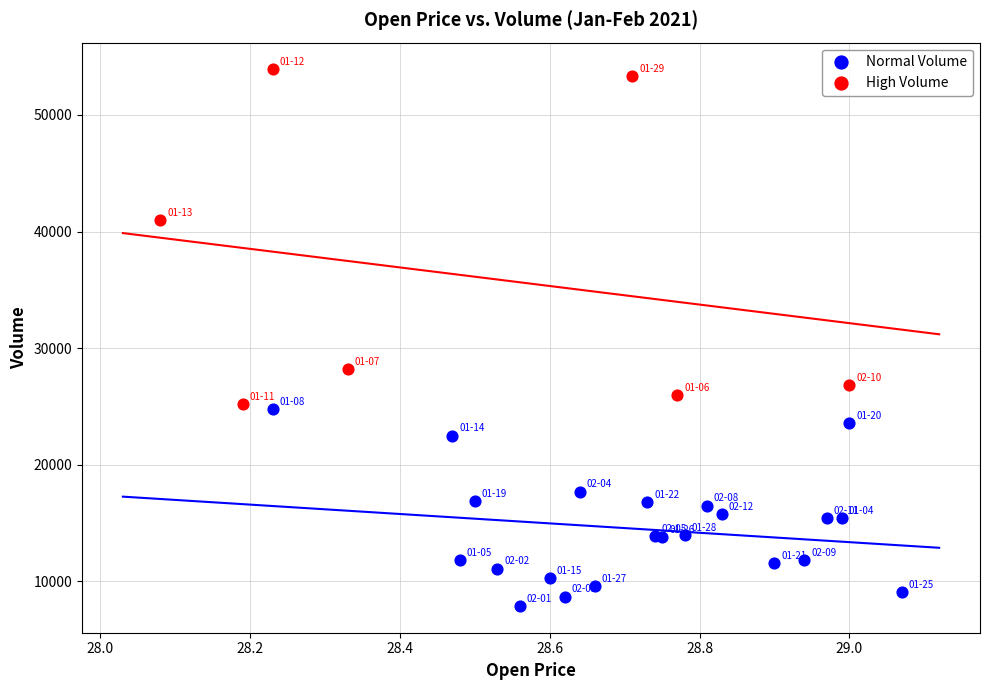

Which series contains the lowest Y value?

Normal Volume